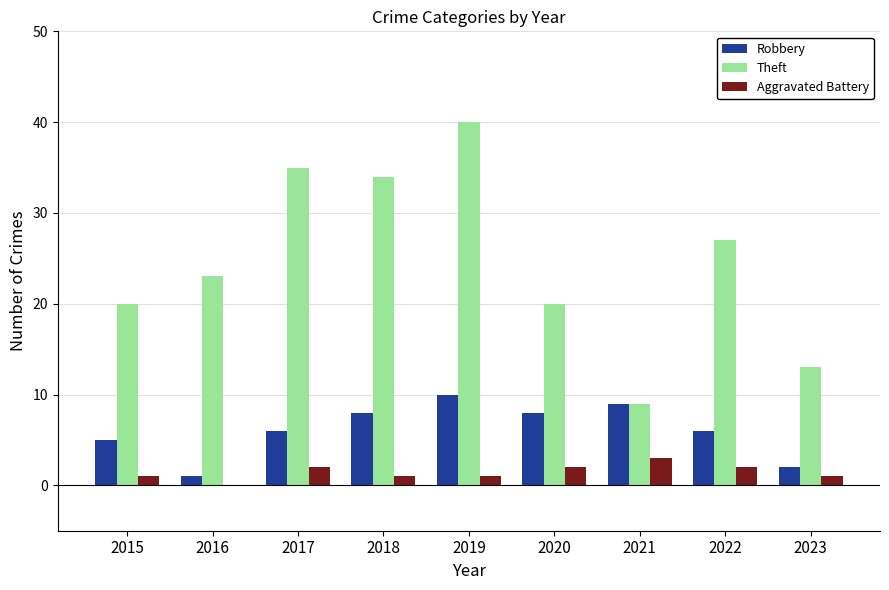

What is the maximum value for Aggravated Battery?

3